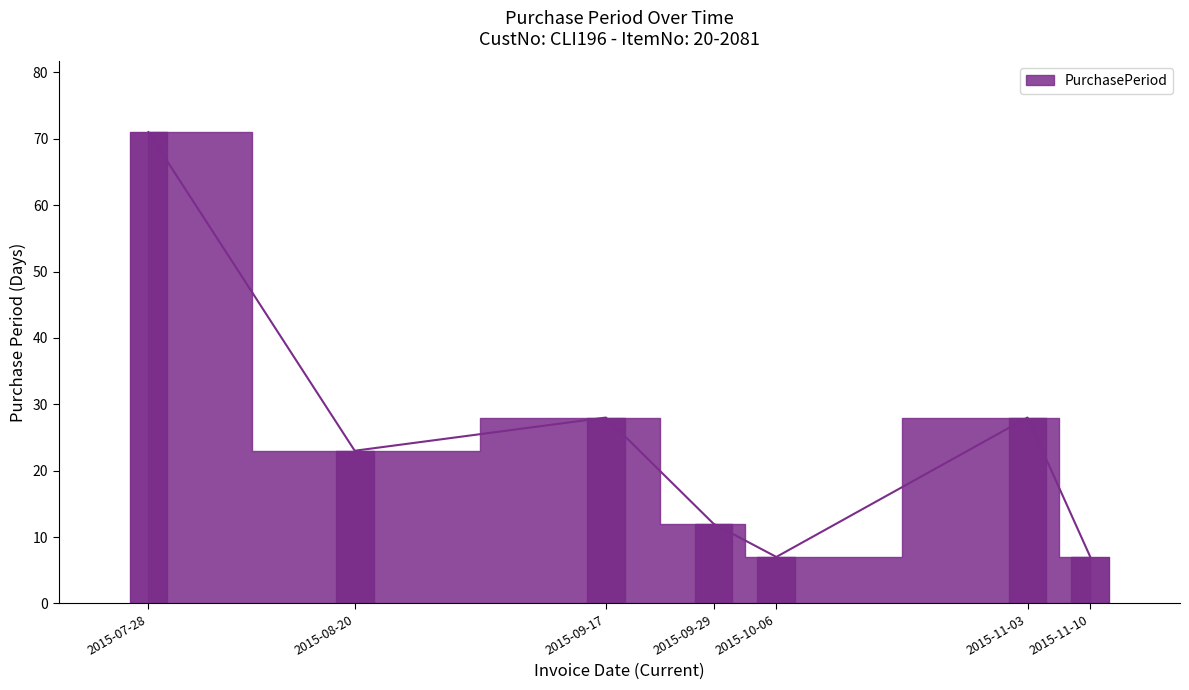

What is the maximum value shown in the chart?

71